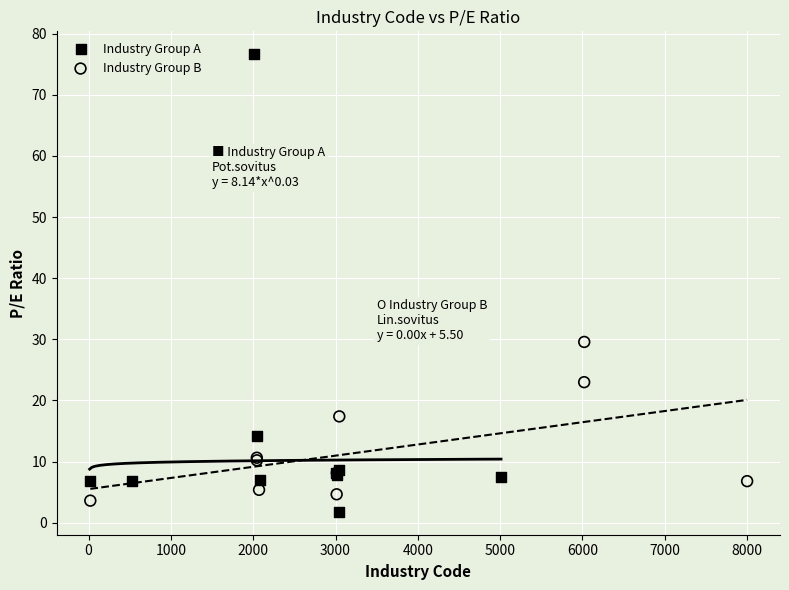

Which series has the widest spread of Y values?

Industry Group A